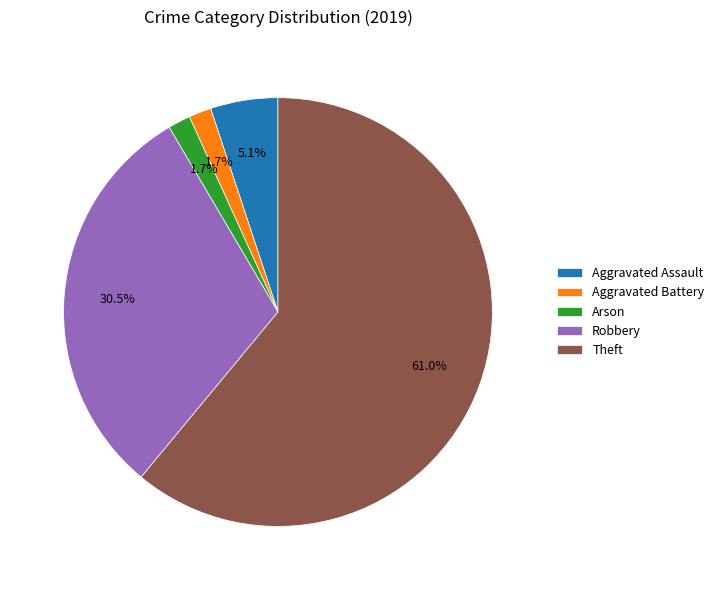

What is the largest slice in the pie chart?

Theft